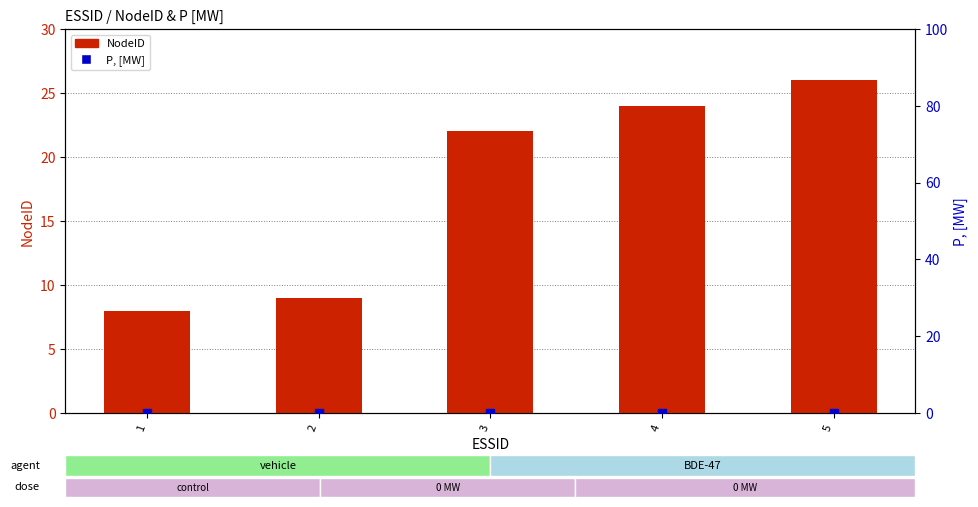

What are all the series names shown in the legend?

NodeID, P, [MW]